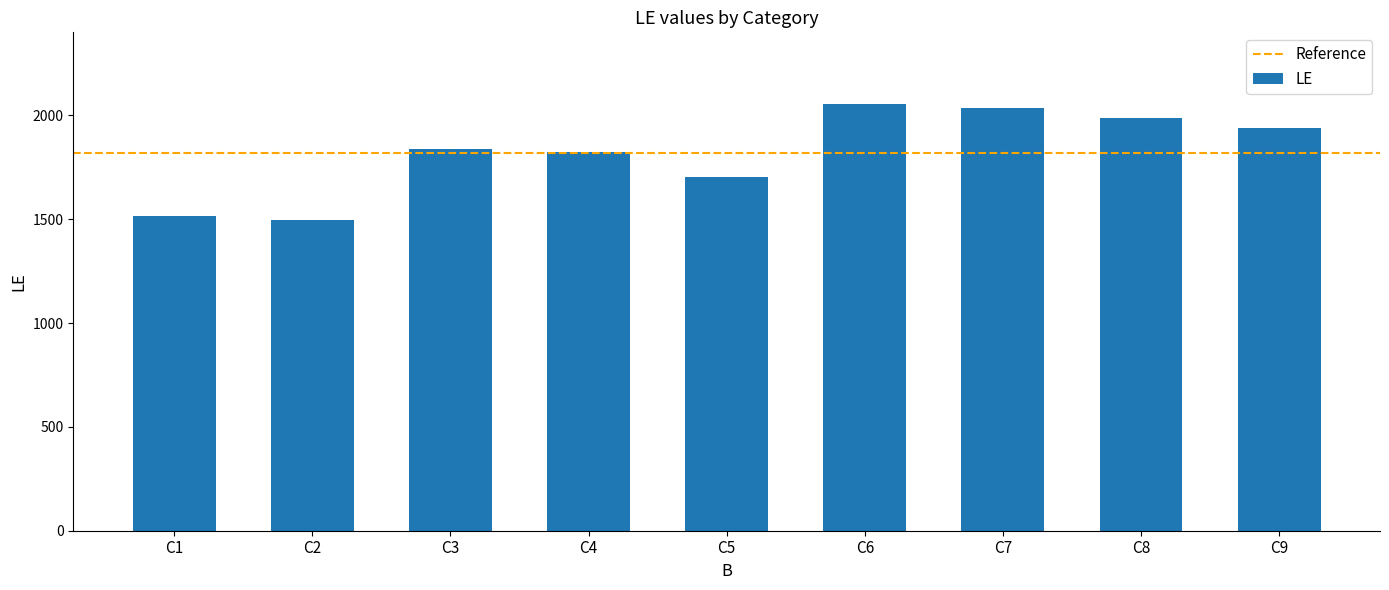

The value at C5 is 1076. True or false?

False